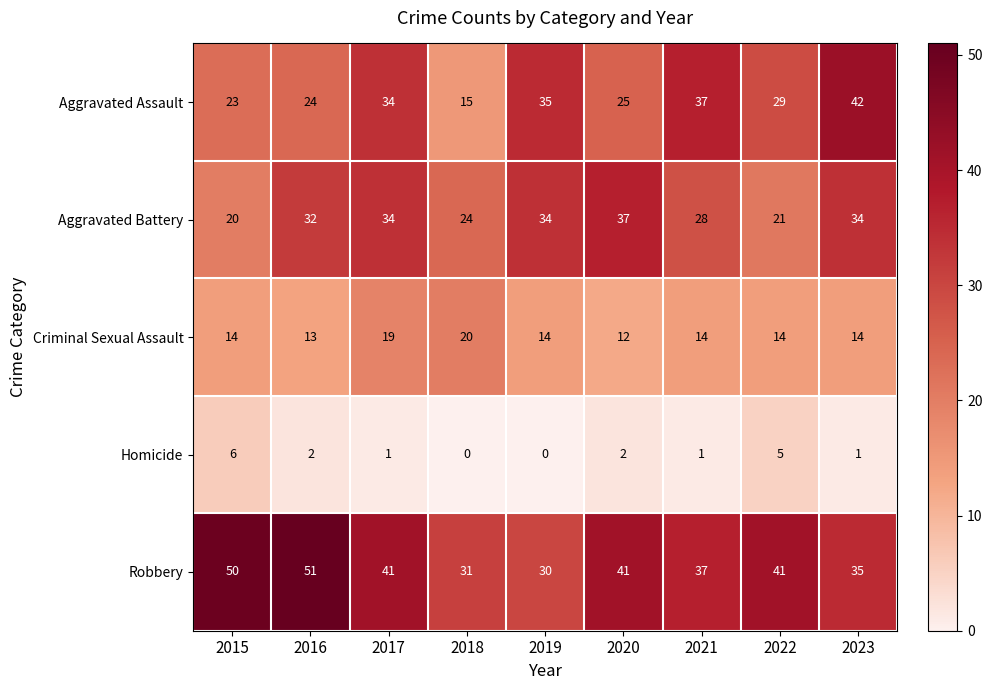

How many categories are shown in the chart?

9